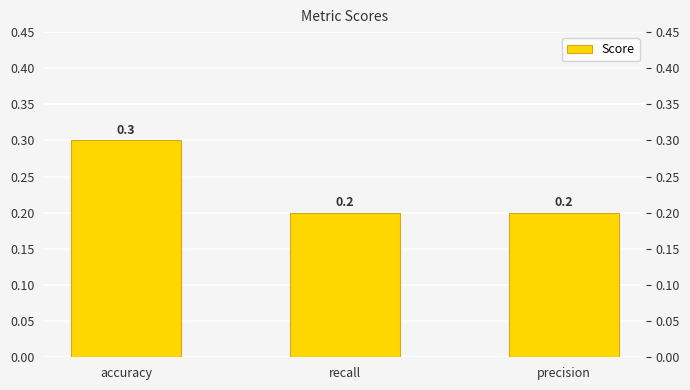

What position from the left is precision?

3